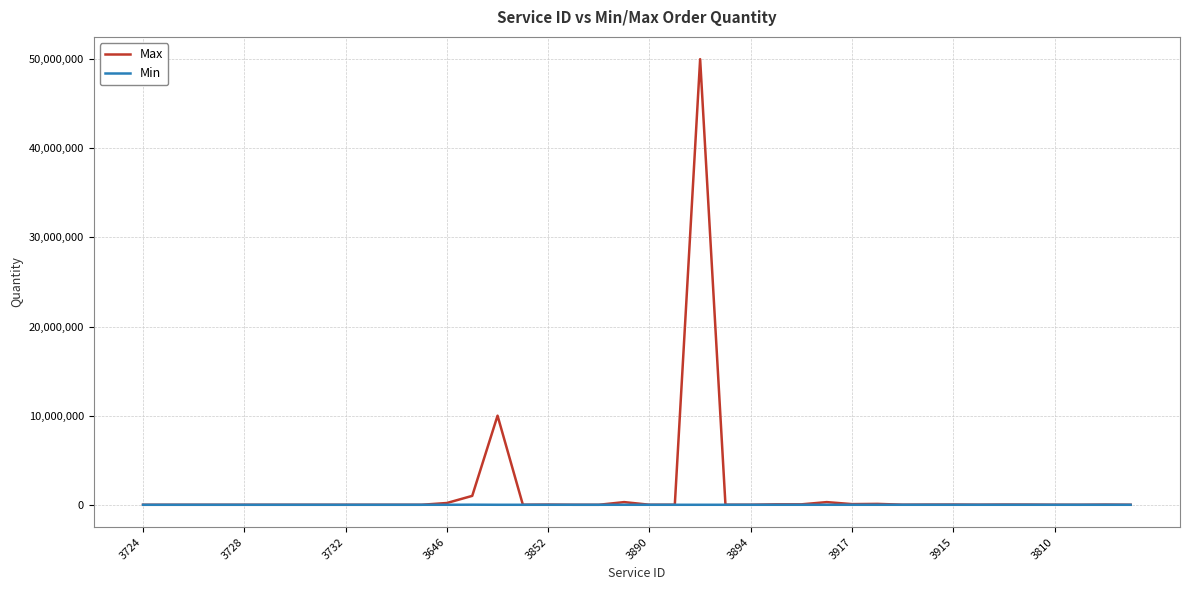

Which series has the widest spread of values?

Max